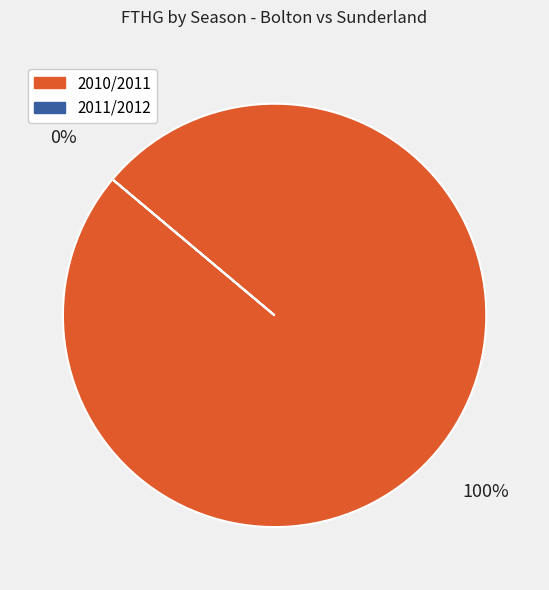

What is the majority slice?

2010/2011